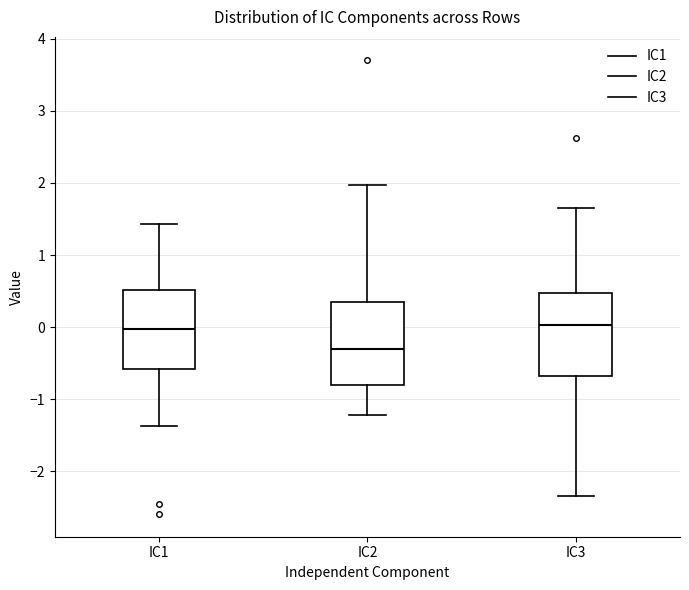

Which box has the lowest median line?

IC2